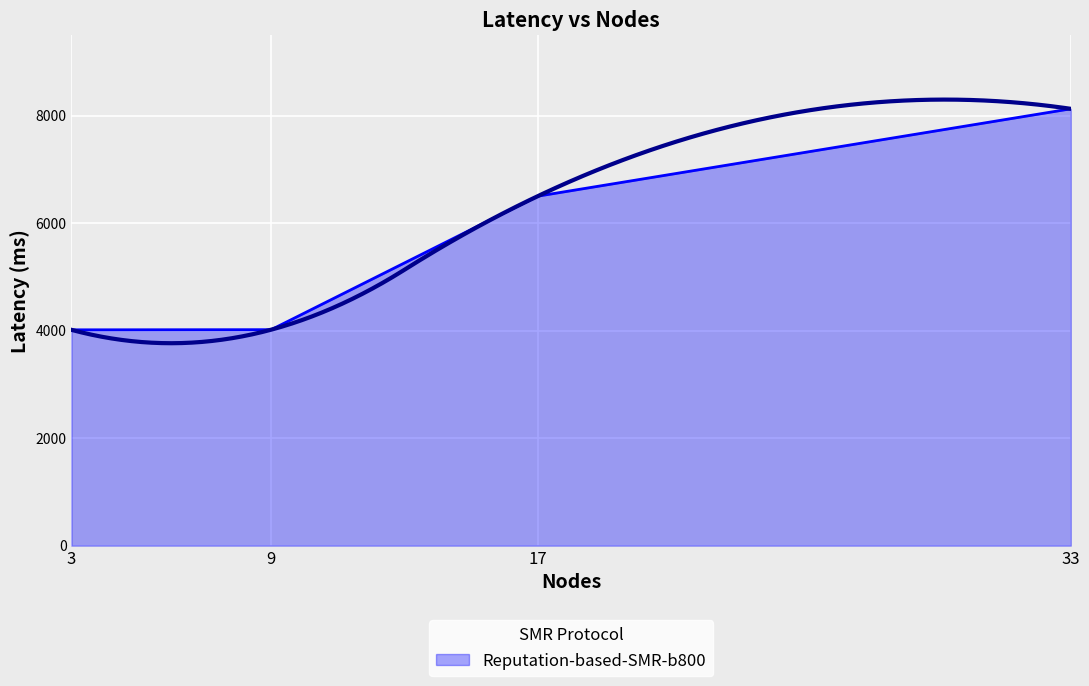

What is the maximum value shown in the chart?

8127